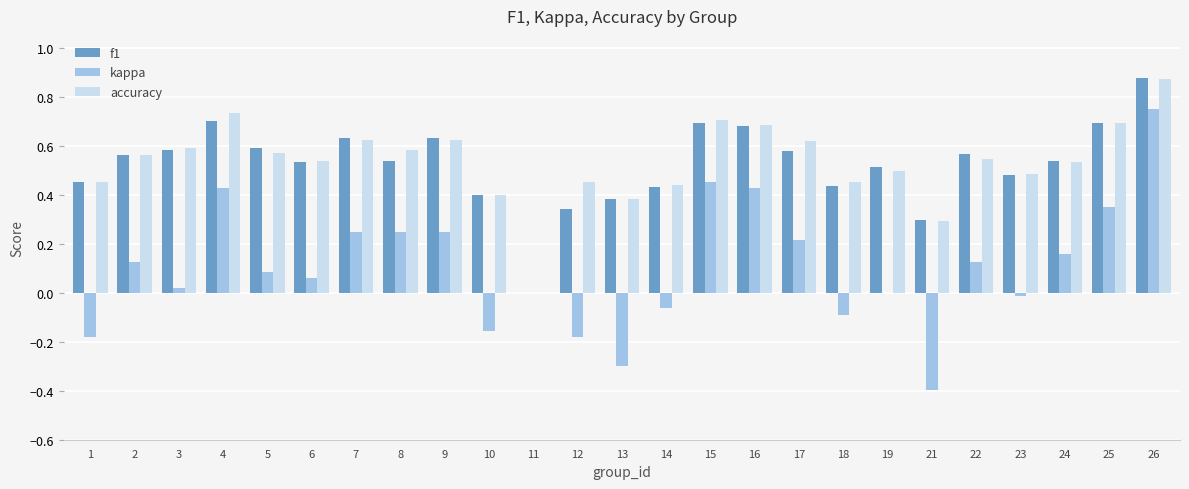

How many categories are shown in the chart?

25